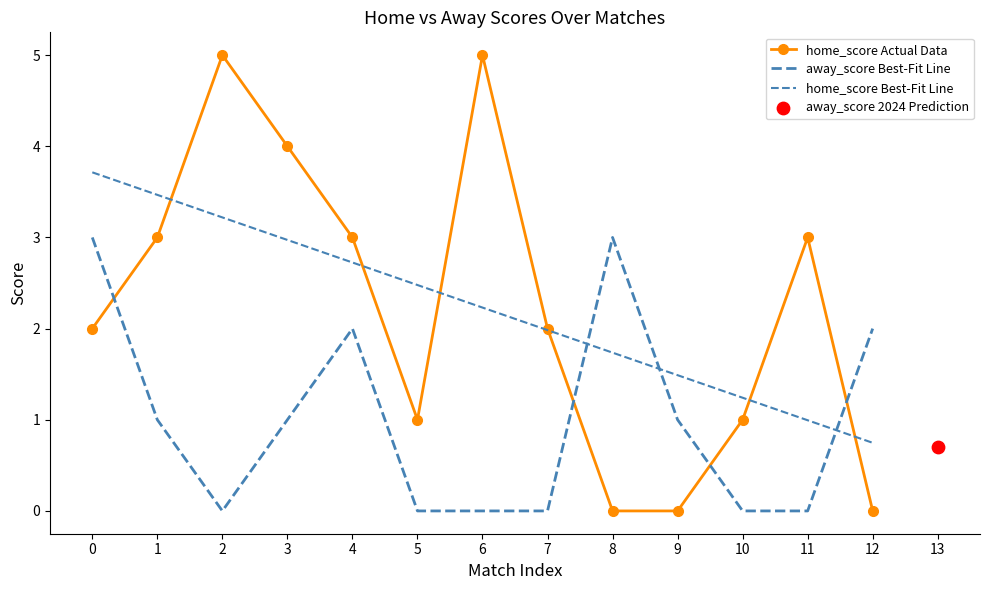

Which series reaches the maximum Y coordinate?

home_score Actual Data